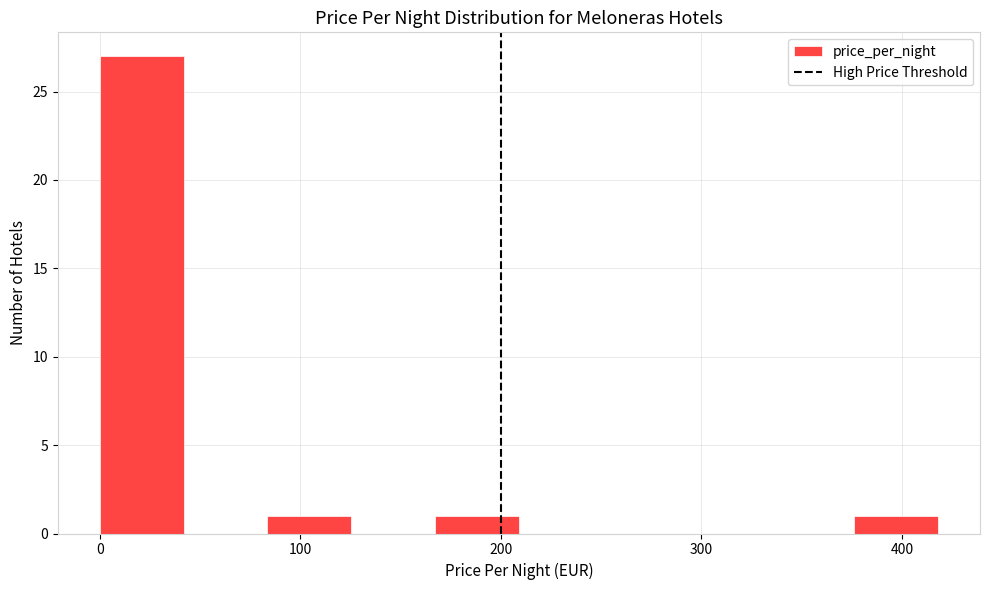

How tall is the bar that spans 80 to 130 on the x-axis? Neither the bar edges nor the heights are printed on the chart, so give them approximately, as read against the axes.

1